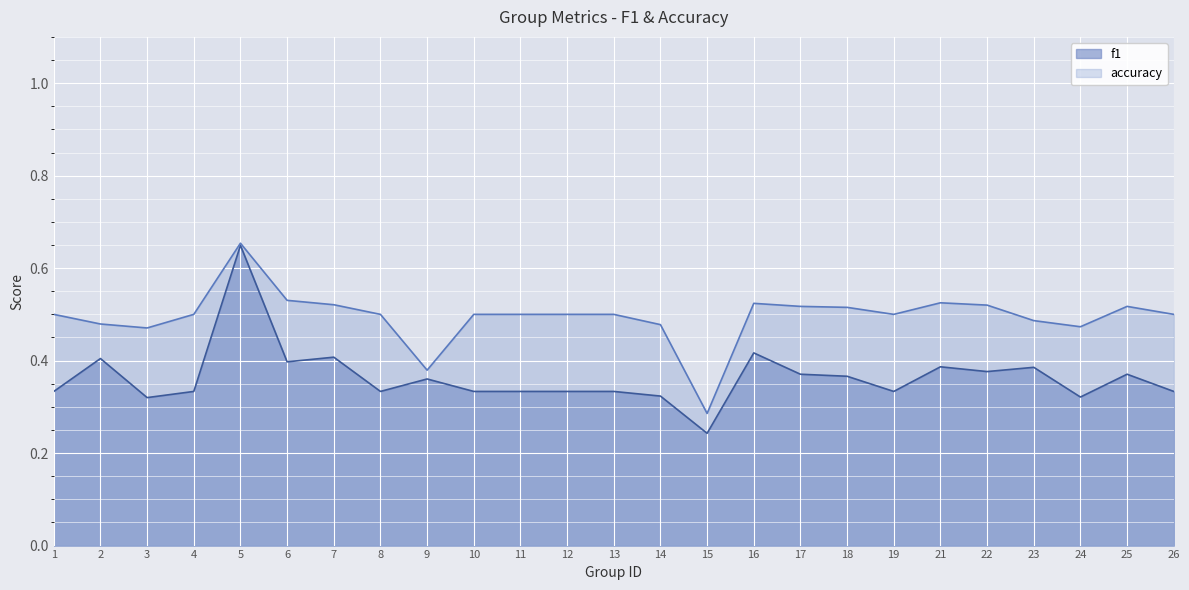

At which category is the sum across all series the highest?

5